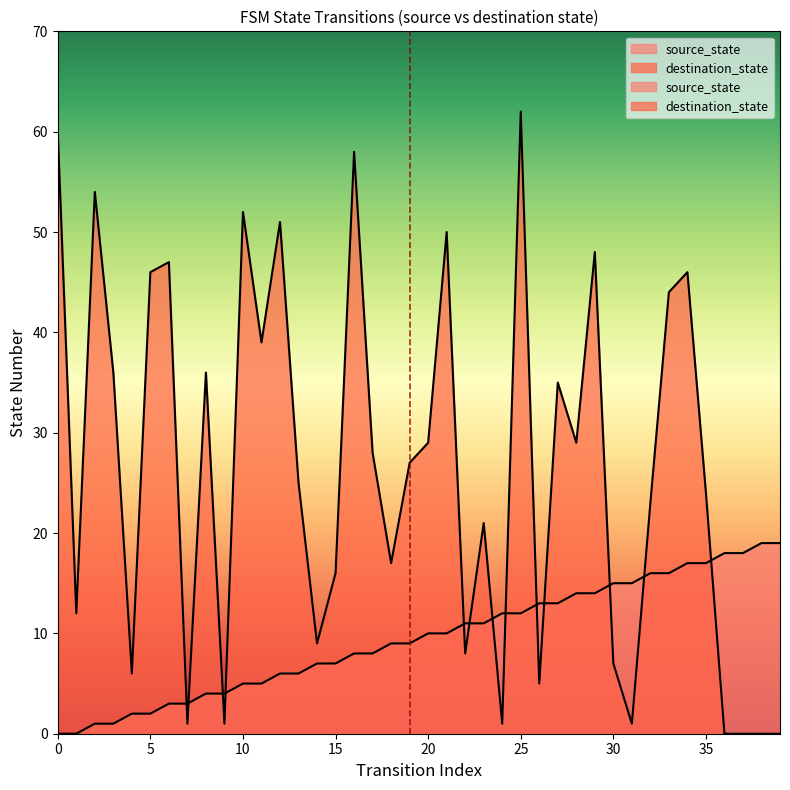

Is it true that destination_state equals 35 at 27?

True